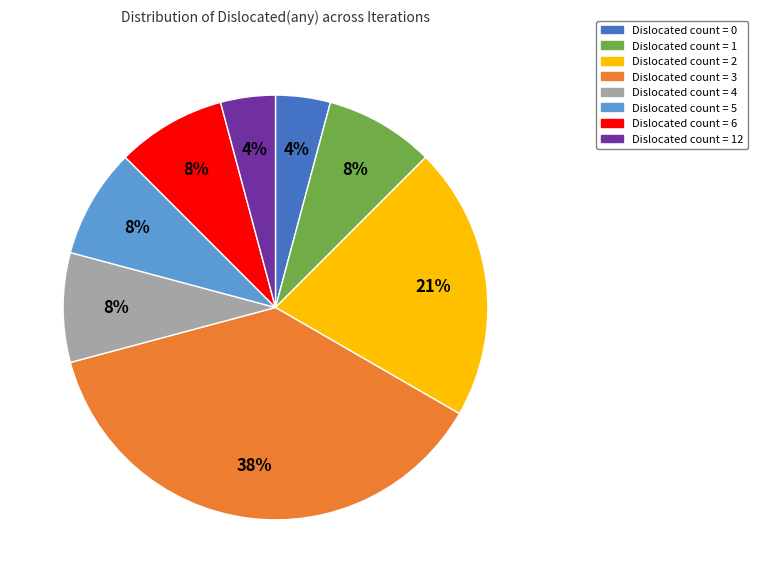

To the nearest percent, what is the average slice percentage?

12%